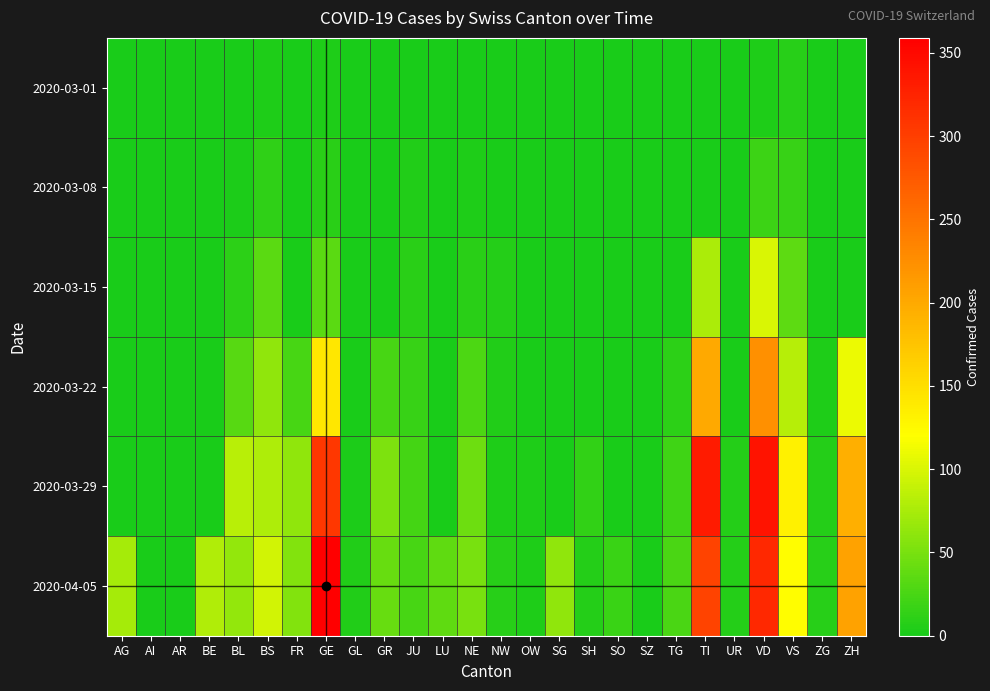

At how many categories does at least one series exceed 24?

16